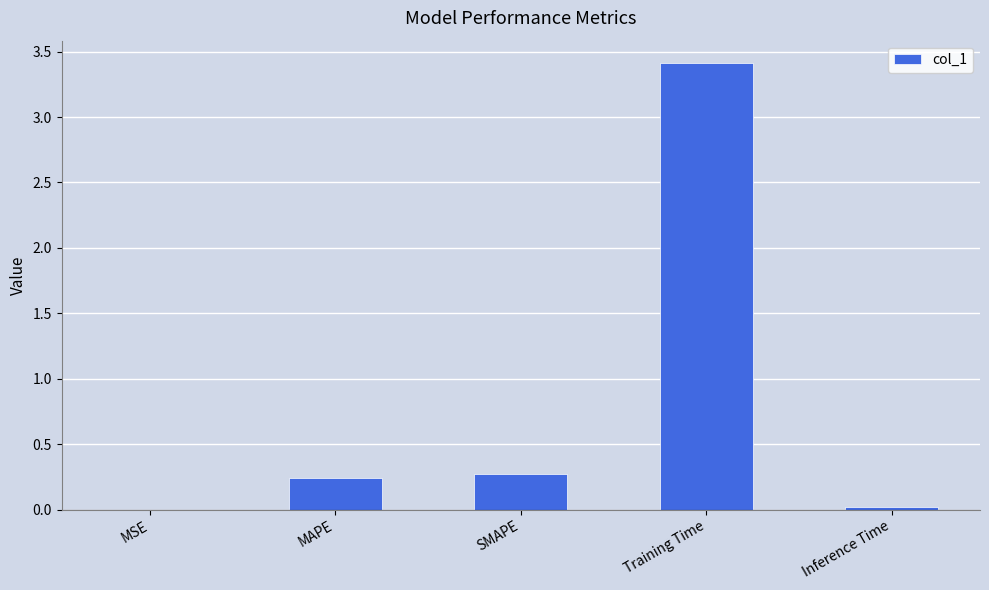

How many data points does each series have?

5